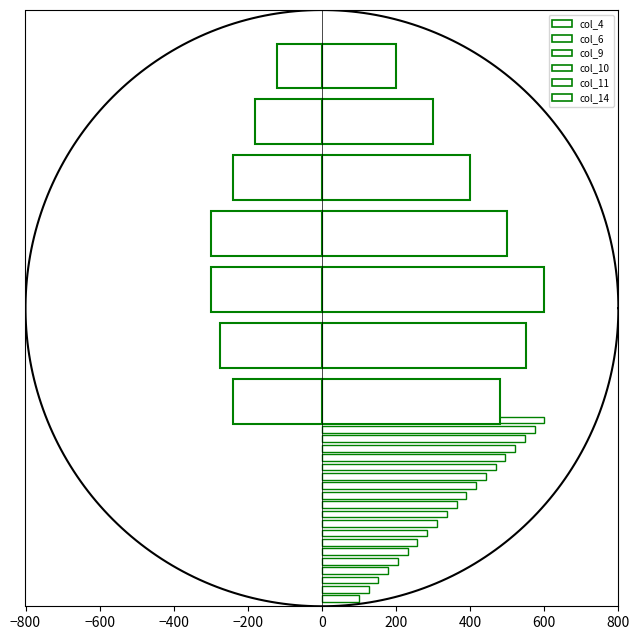

What is the difference between the maximum and minimum values in the col_9 series?

36.0